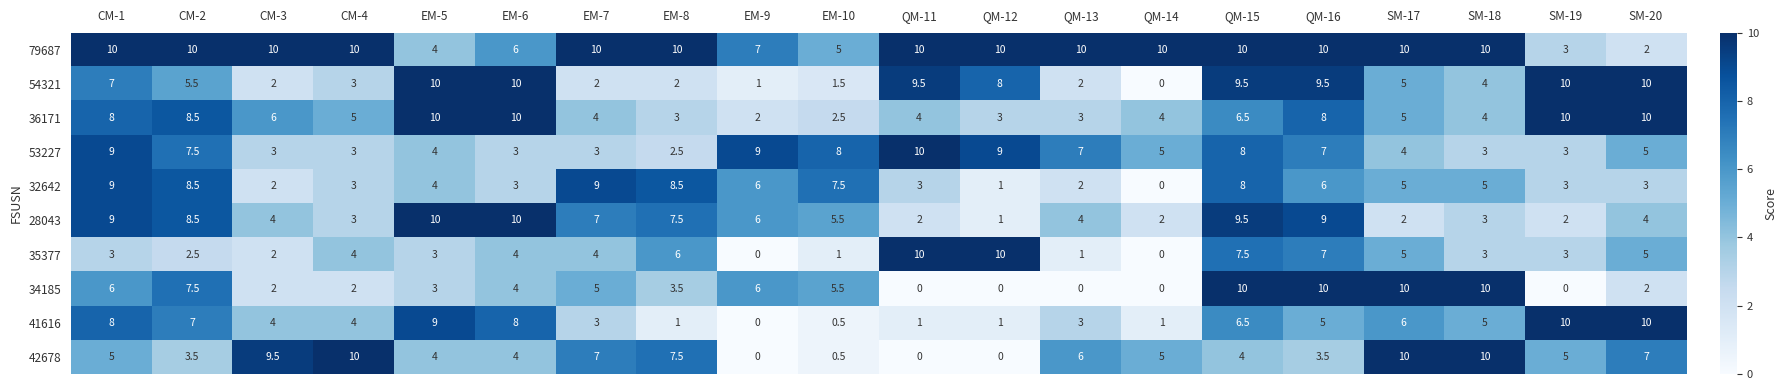

What is the sum of the 35377 values at EM-6 and EM-7?

8.0